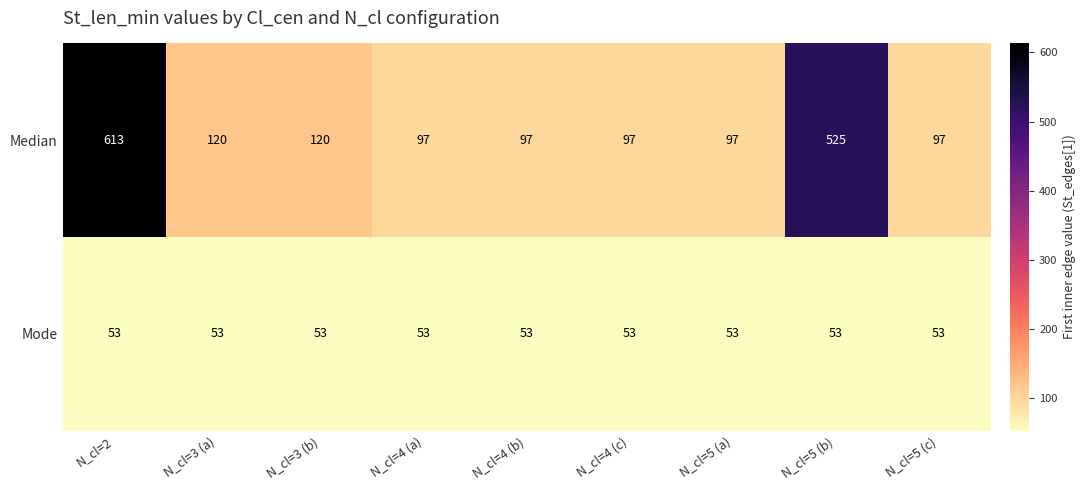

What is the maximum value shown in the chart?

613